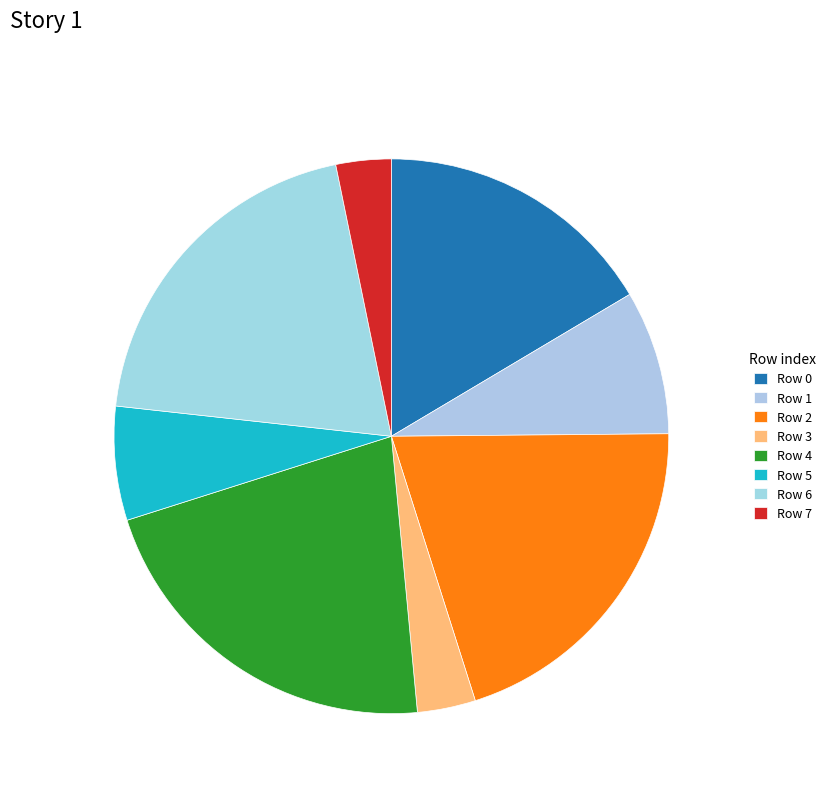

Count the number of slices in the pie.

8